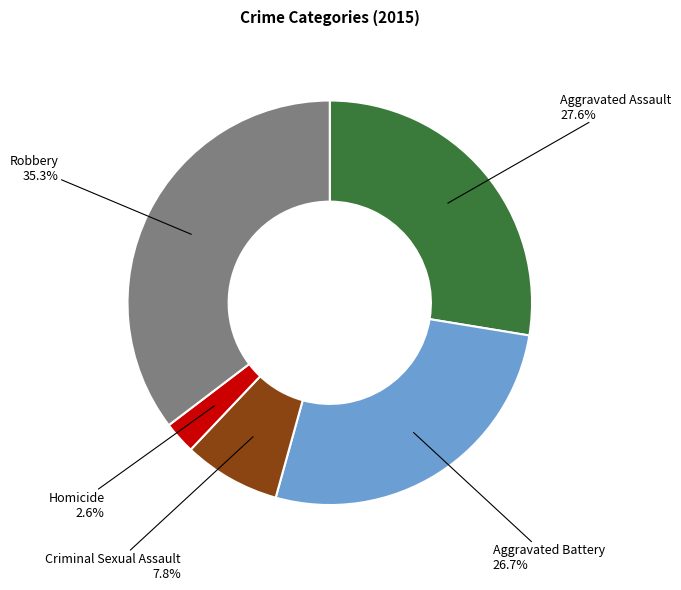

Between Homicide and Robbery, which is larger?

Robbery